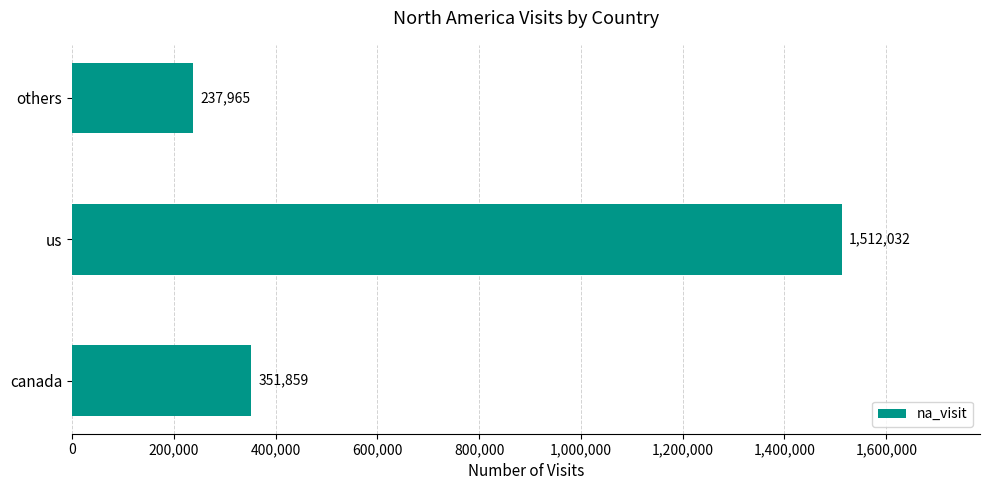

What is the difference between the maximum and minimum values?

1274067